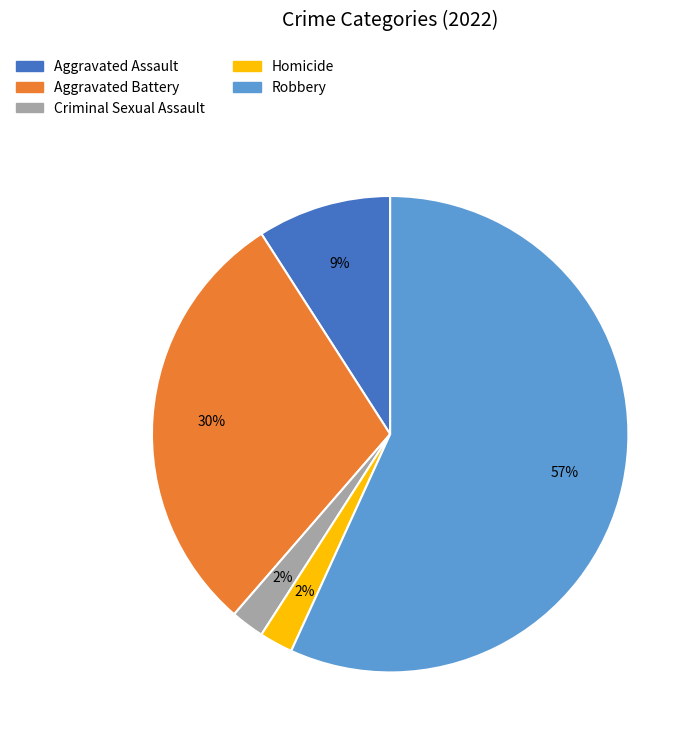

To the nearest percent, what is the average slice percentage?

20%